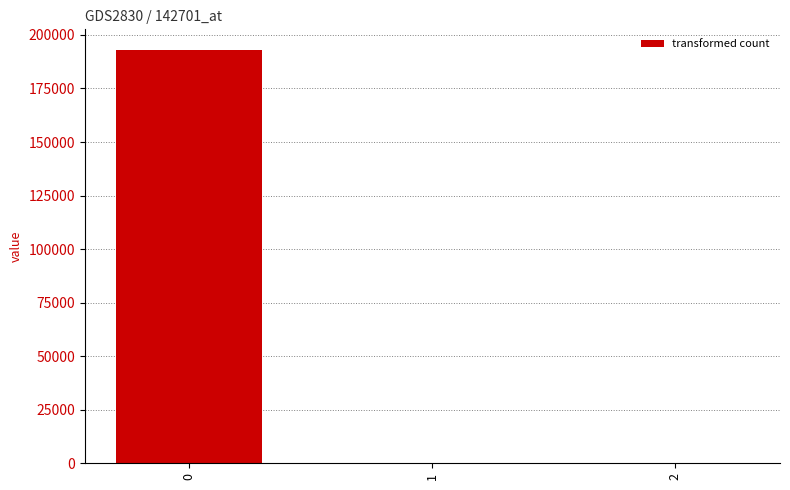

How many data points does each series have?

3